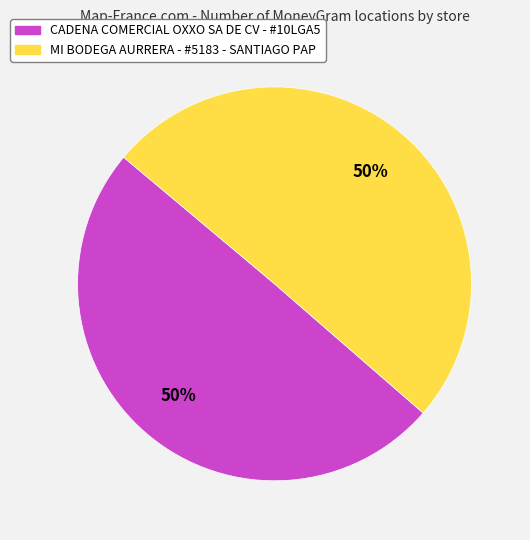

To the nearest percent, what is the average slice percentage?

50%